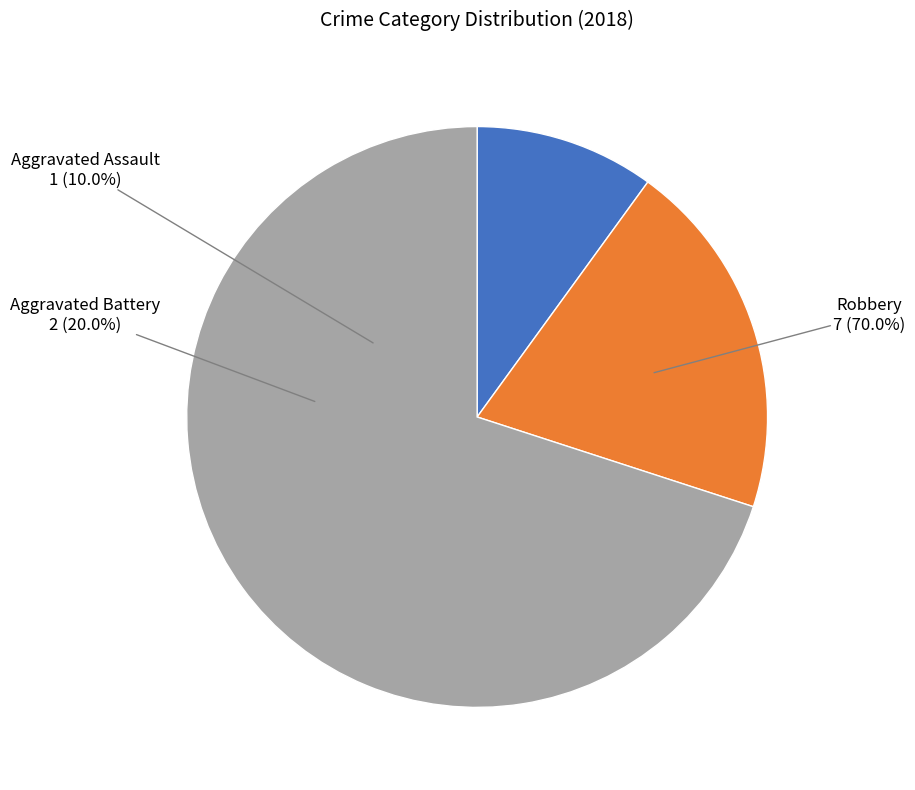

Is there any slice that represents more than half of the pie?

No